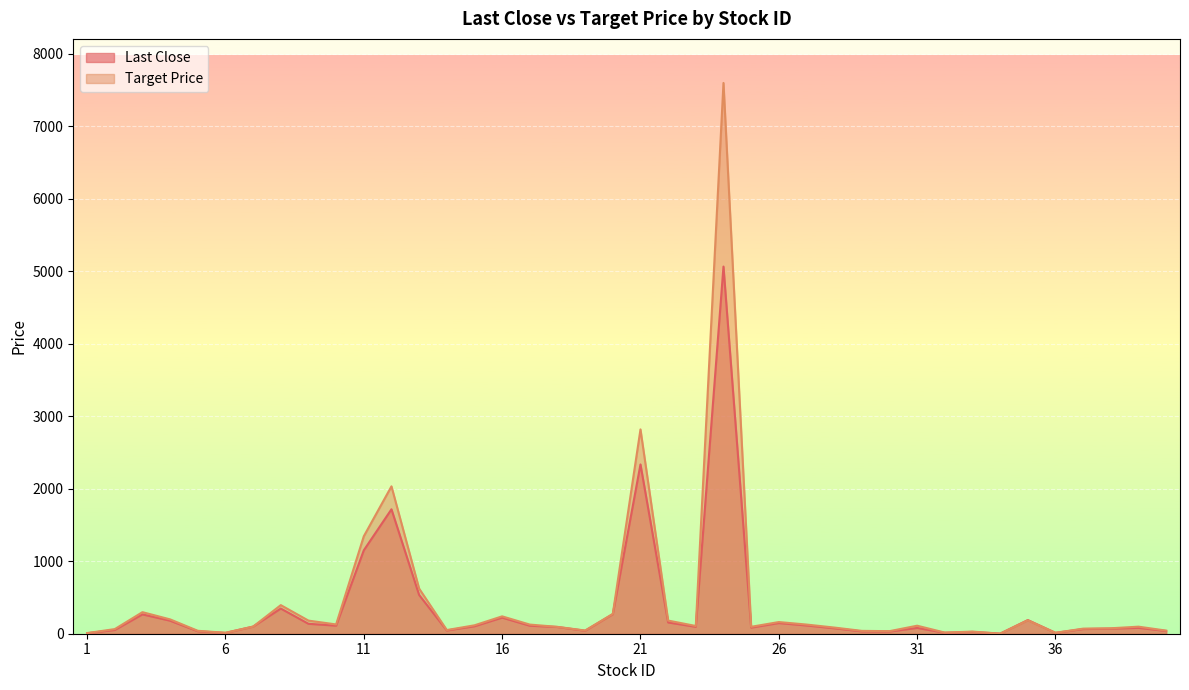

Which category has the highest value in the Target Price series?

24